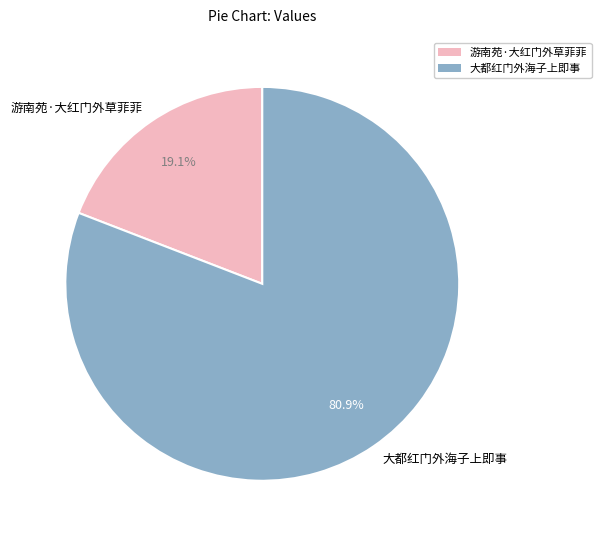

Is it true that 游南苑·大红门外草菲菲 is 19% of the pie?

True